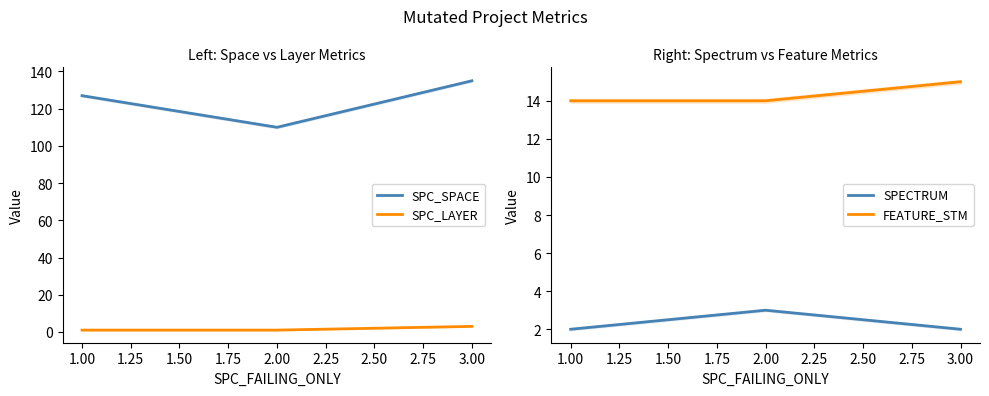

Is the value of SPC_SPACE at 3.00 greater than the value of SPC_LAYER at 1.00?

Yes